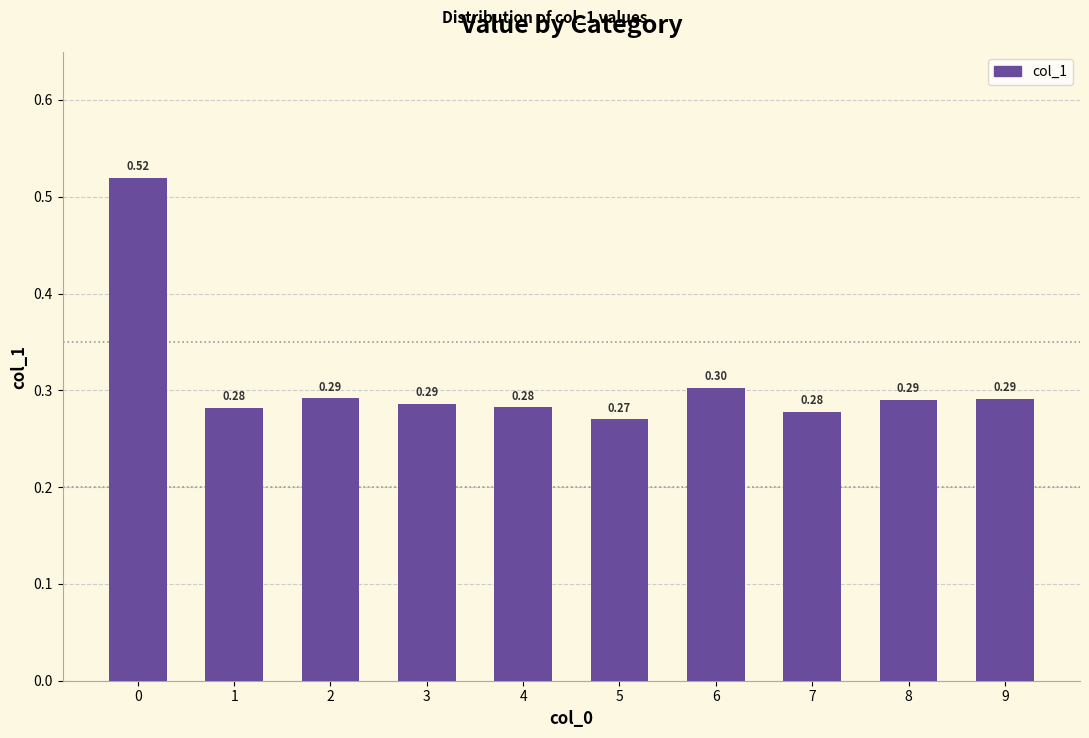

How many bars are there in total?

10